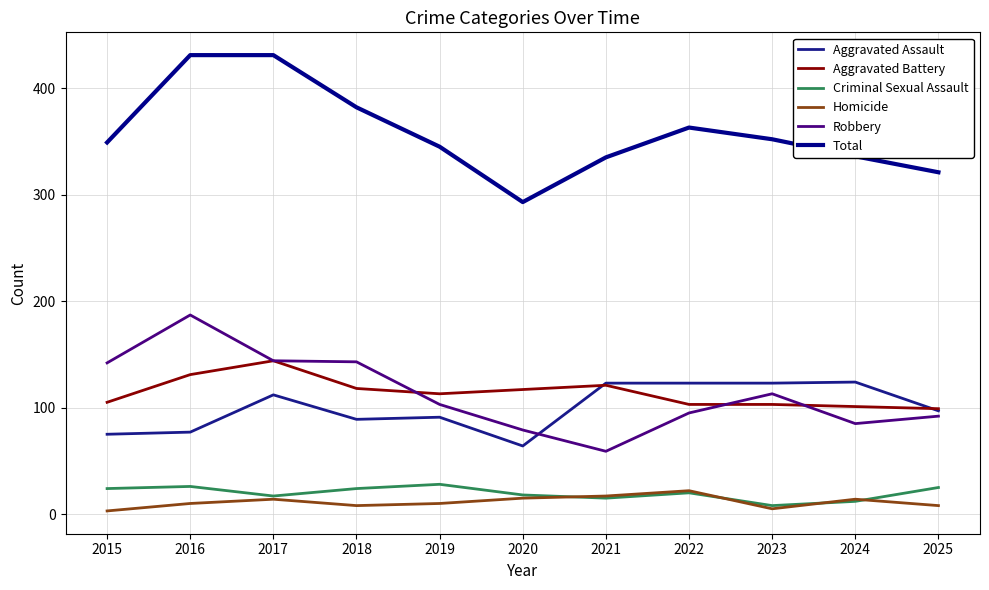

At 2018, list the series in order from largest to smallest.

Total, Robbery, Aggravated Battery, Aggravated Assault, Criminal Sexual Assault, Homicide